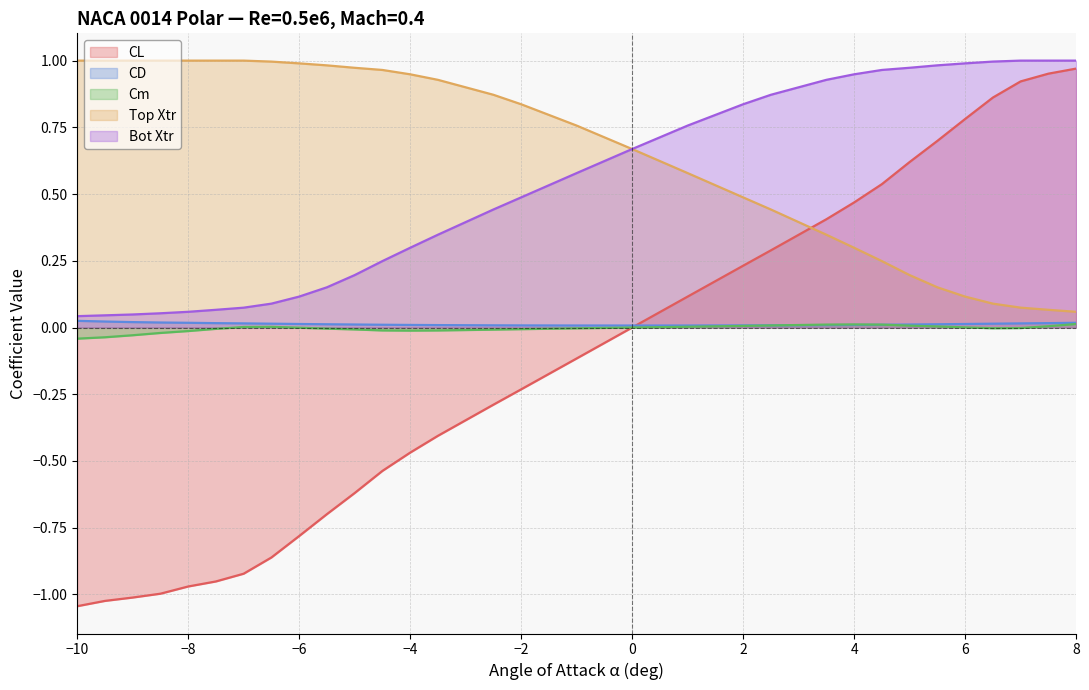

What is the difference between the maximum and minimum values in the Top Xtr series?

0.9